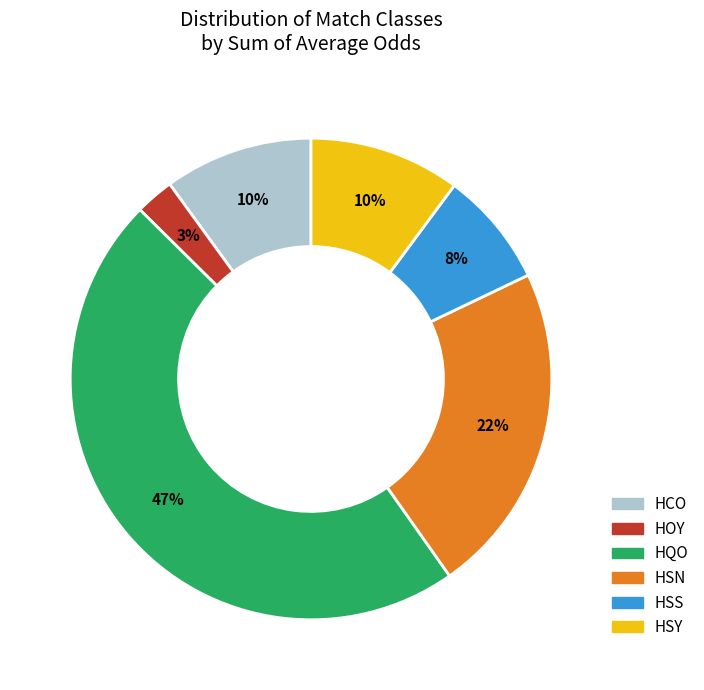

Does HSN account for over 50% of the chart?

No